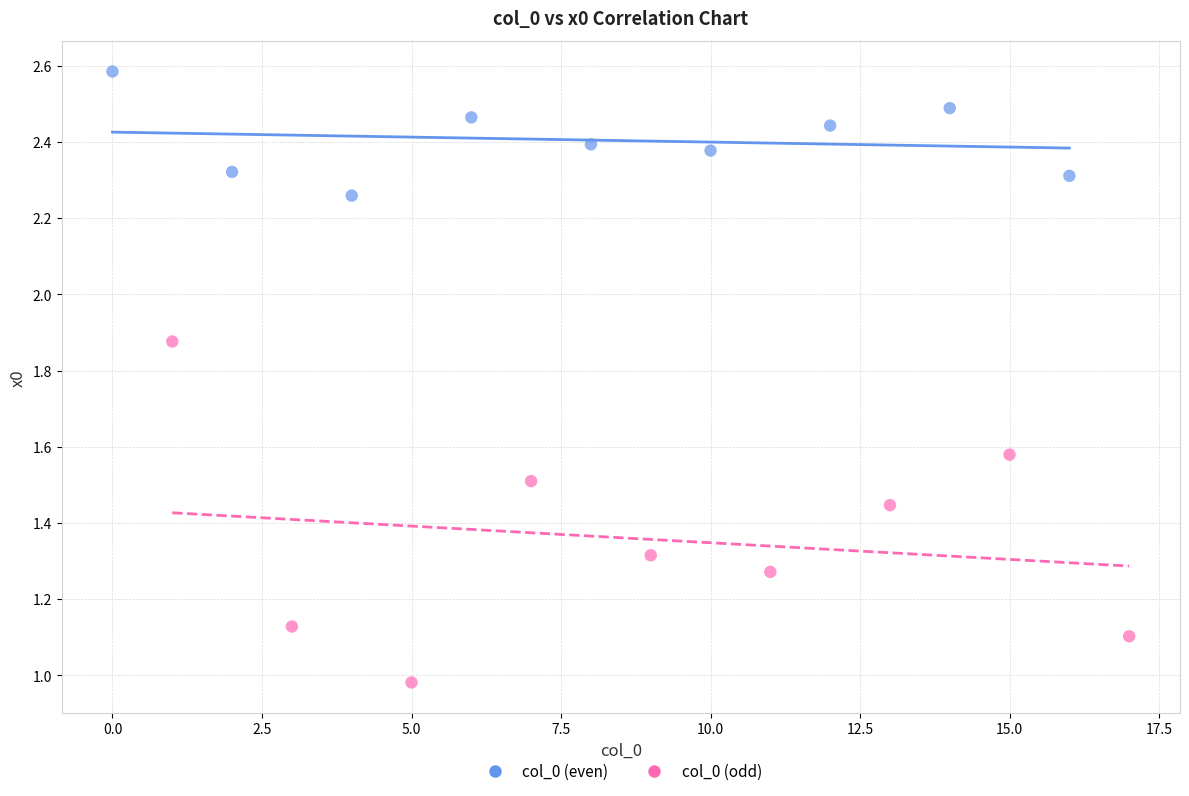

Which series reaches the minimum Y coordinate?

col_0 (odd)